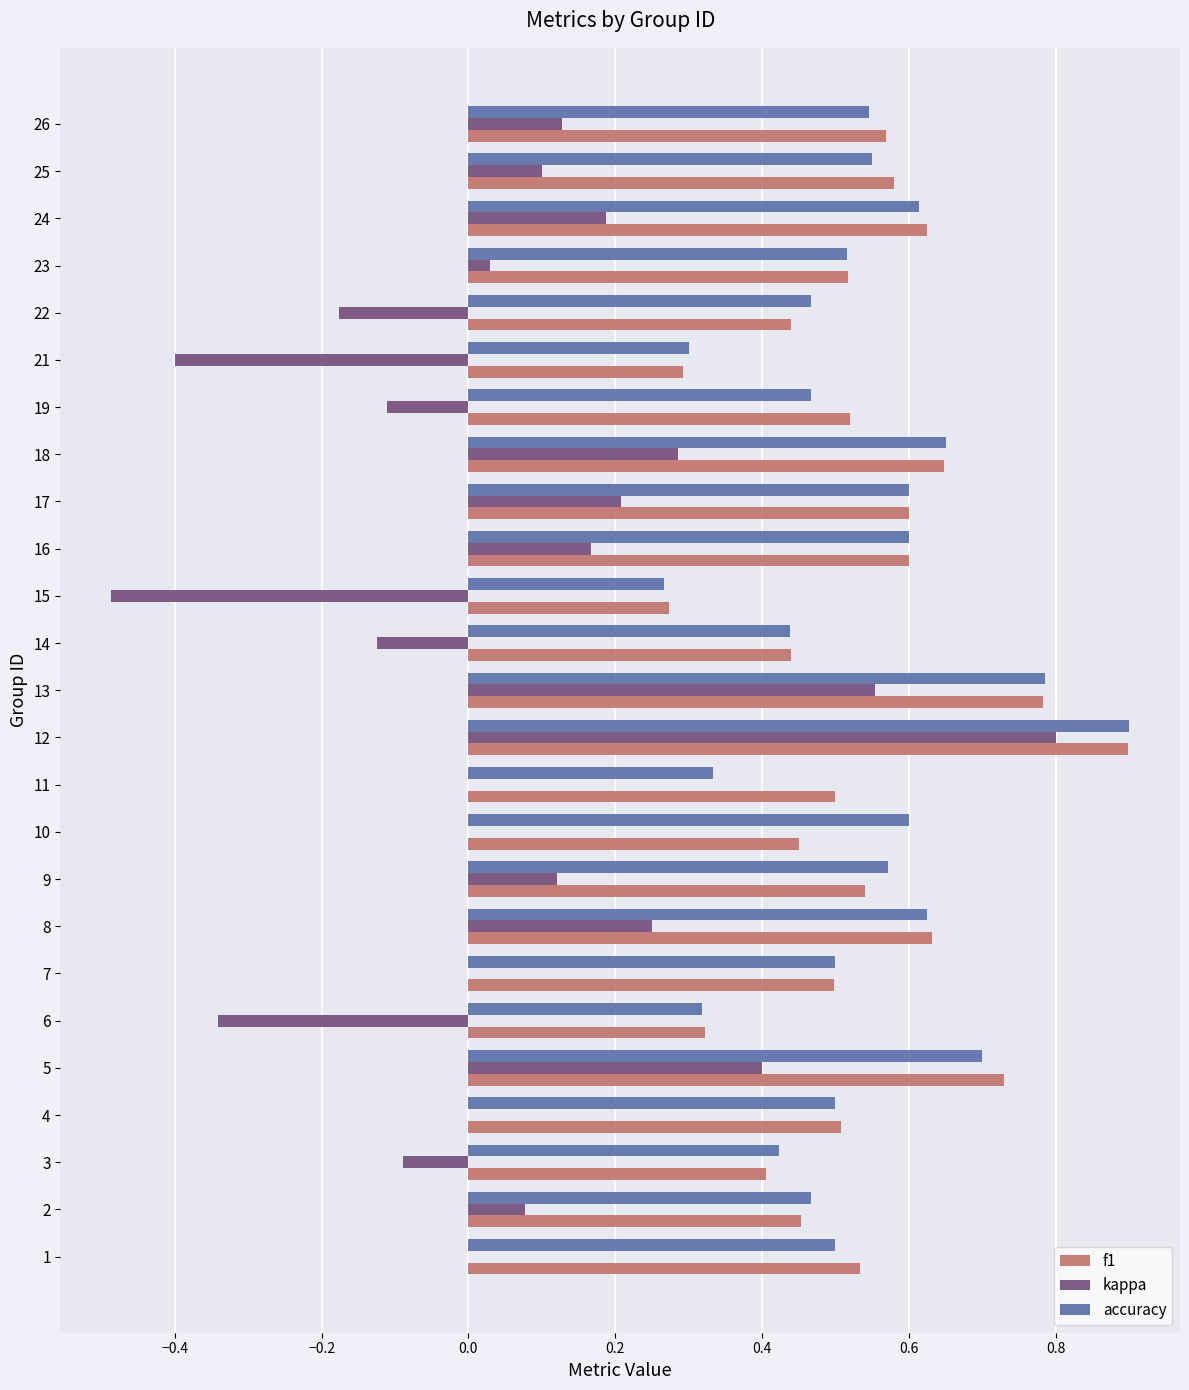

What is the sum of all accuracy values?

13.2